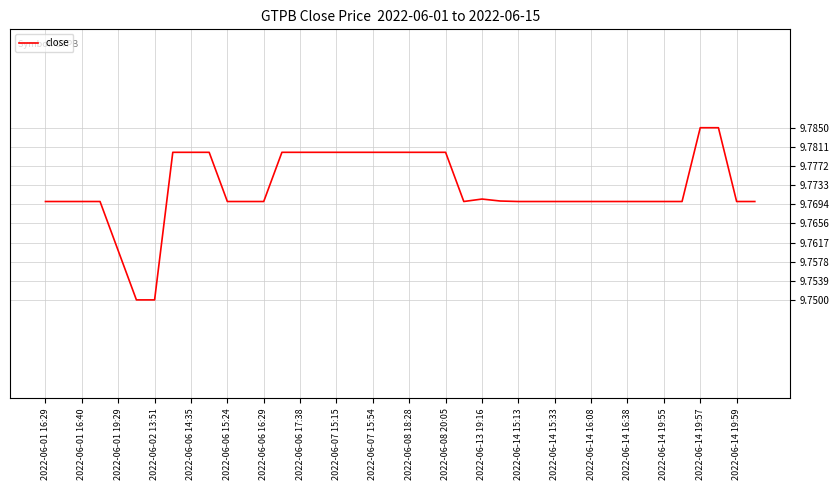

What is the greatest value displayed?

9.8